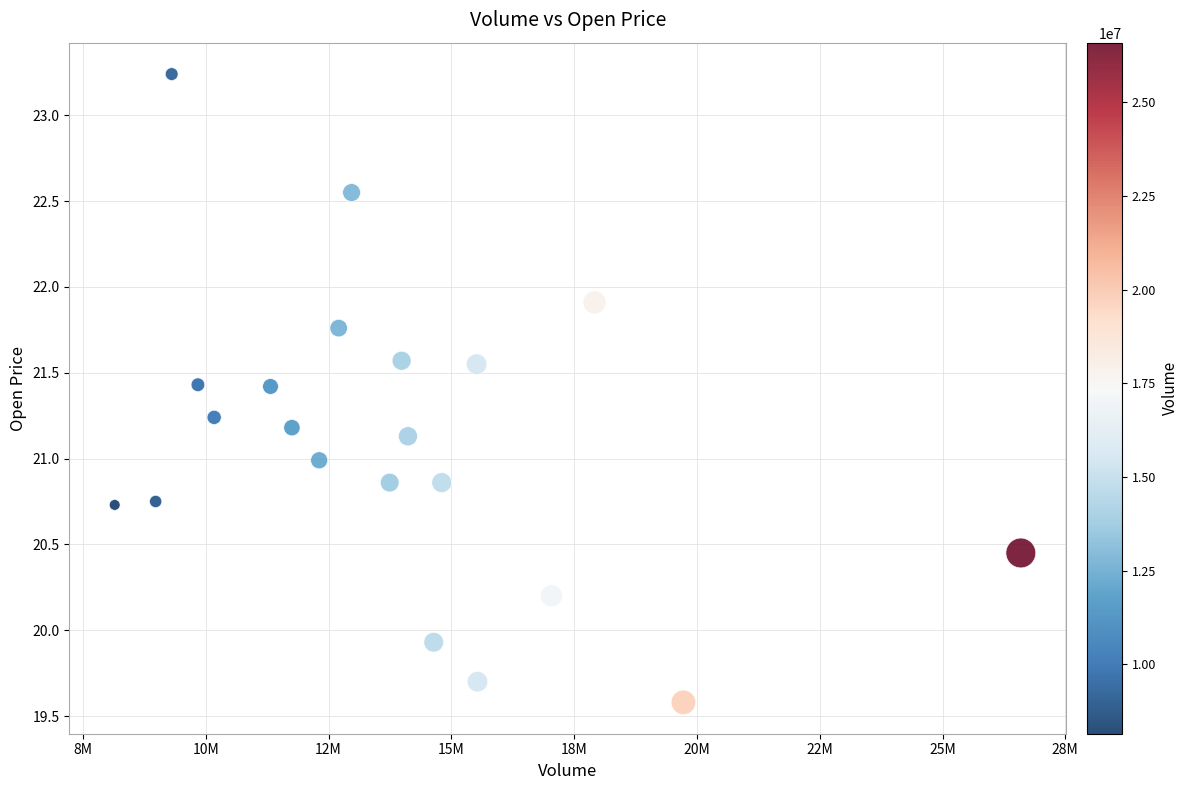

What is the range of Y values (max minus min)?

3.7